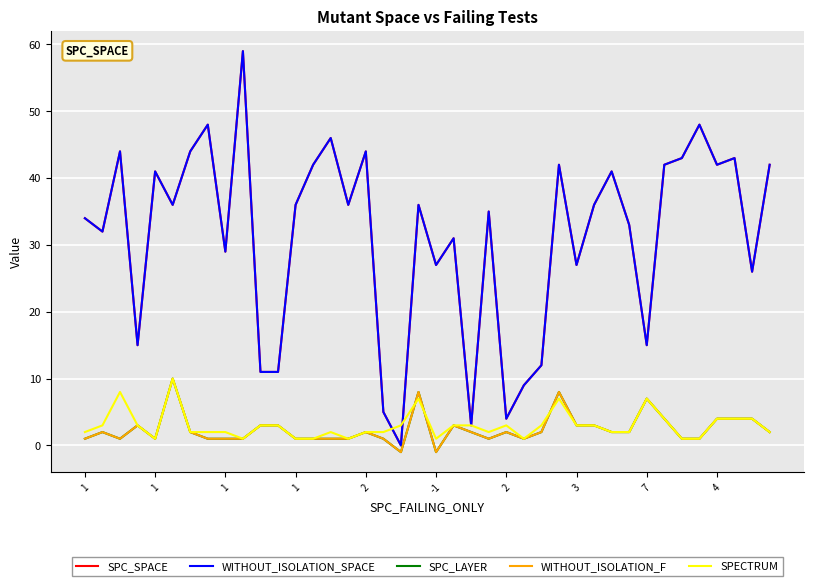

What is the average value of the SPECTRUM series?

3